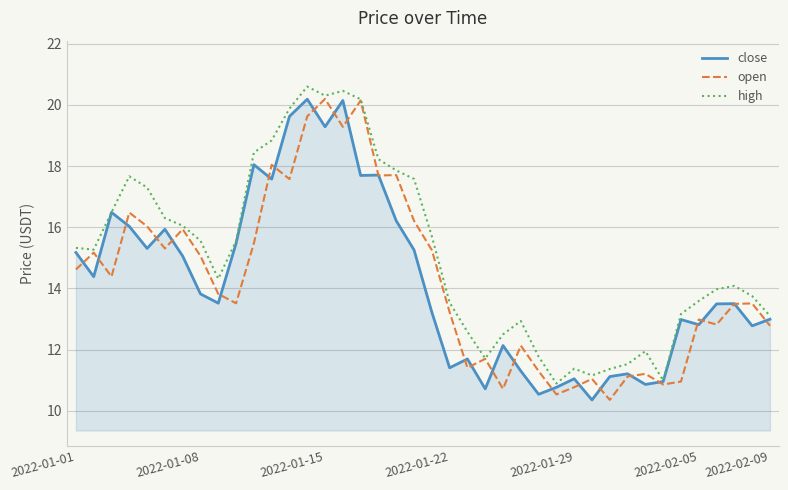

Which series has the largest total across all categories?

high